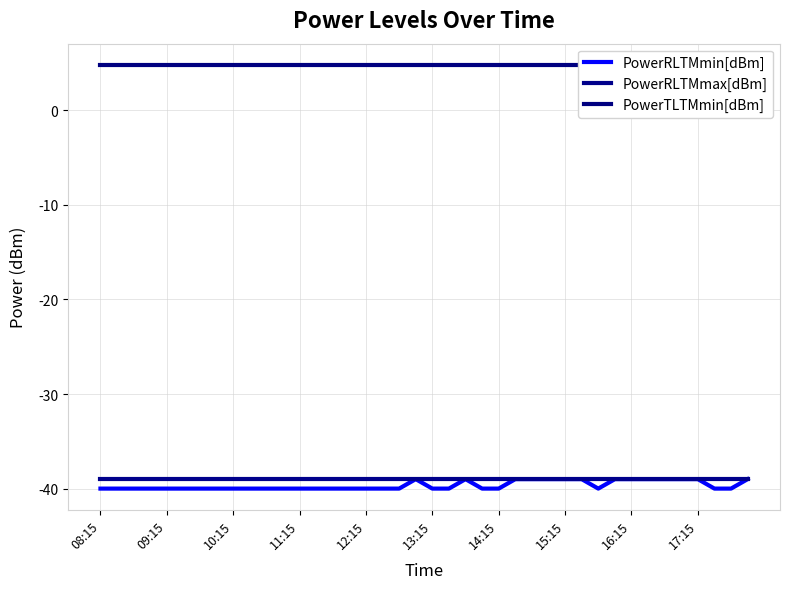

List the series in order of their peak value, highest first.

PowerTLTMmin[dBm], PowerRLTMmin[dBm], PowerRLTMmax[dBm]